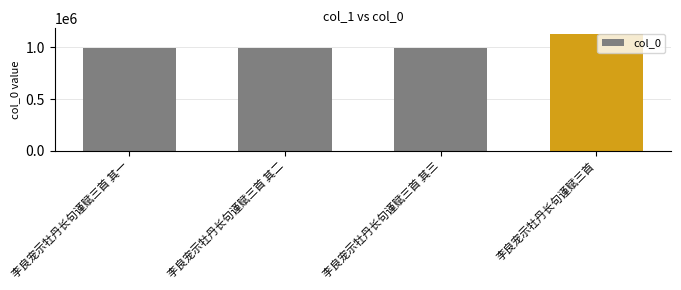

How many data points are less than 998428?

2